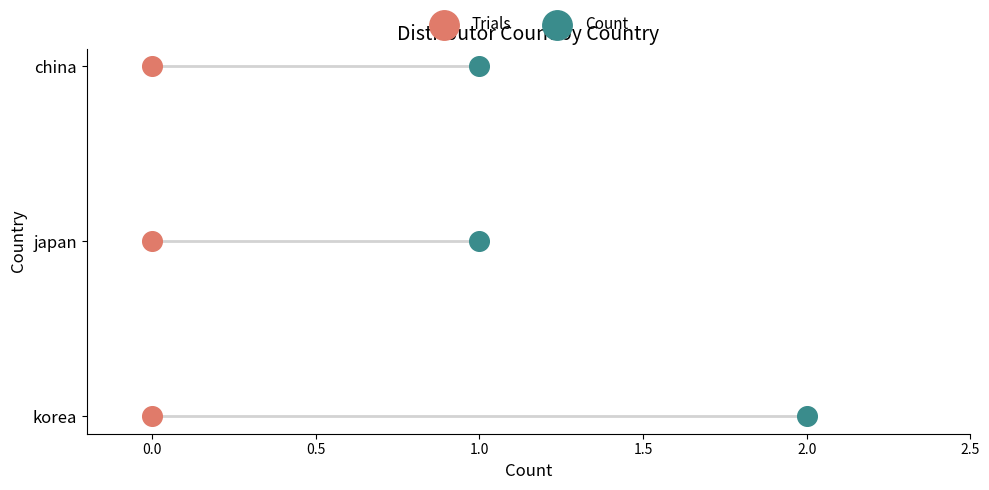

Which series contains the highest Y value?

Trials